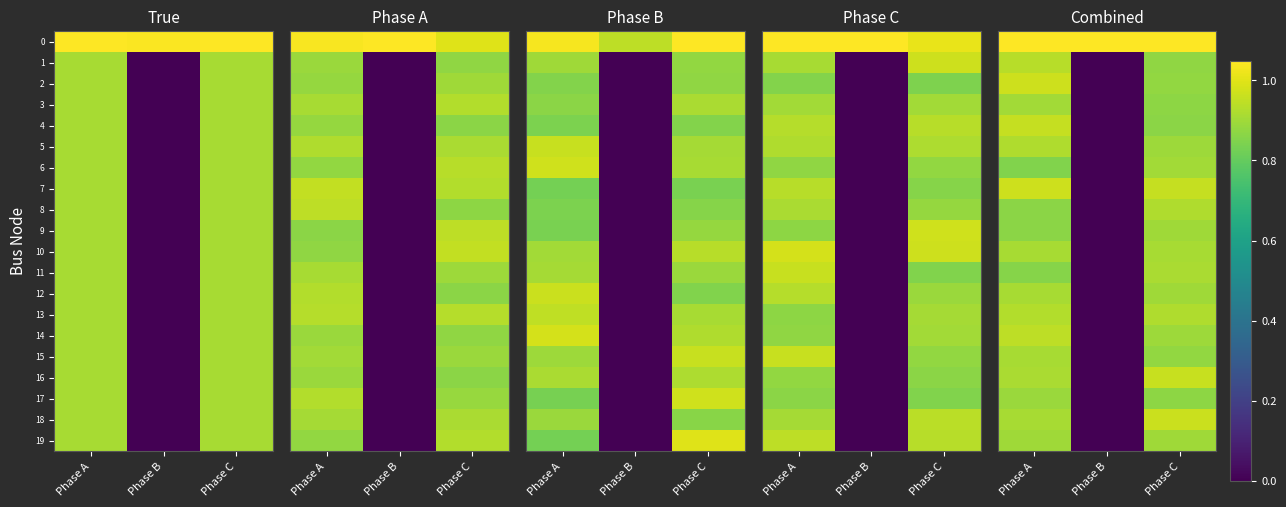

At how many categories does at least one series exceed 0?

3